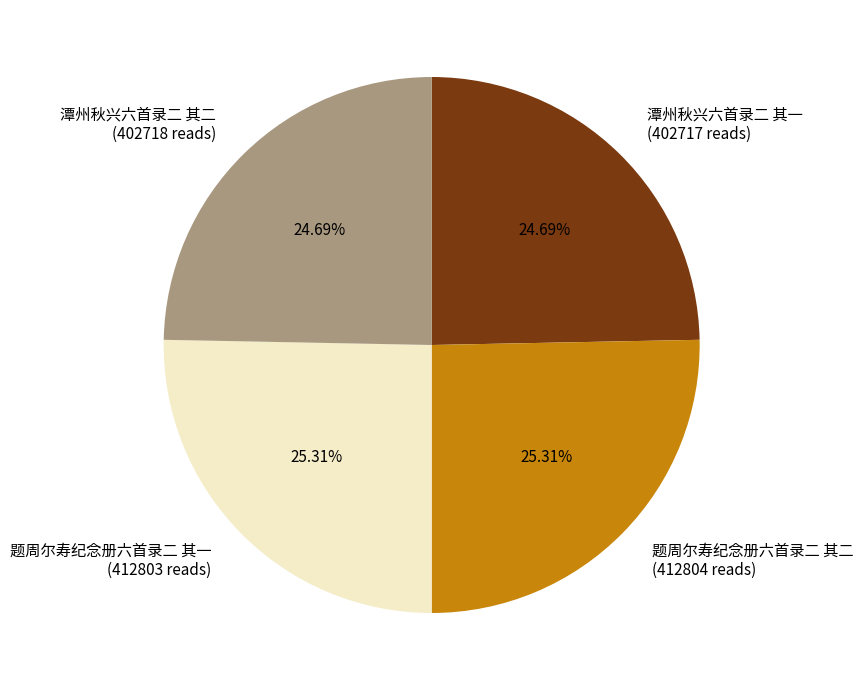

Count the number of slices in the pie.

4